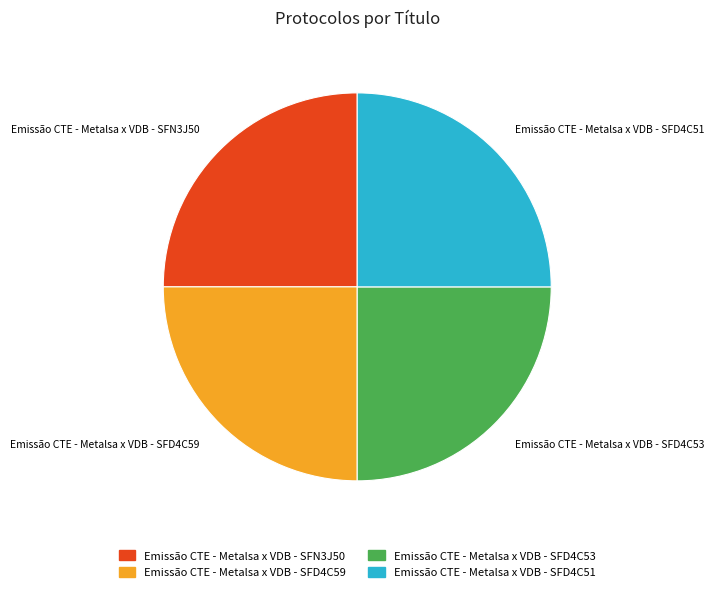

Is Emissão CTE - Metalsa x VDB - SFD4C51 the majority of the pie?

No